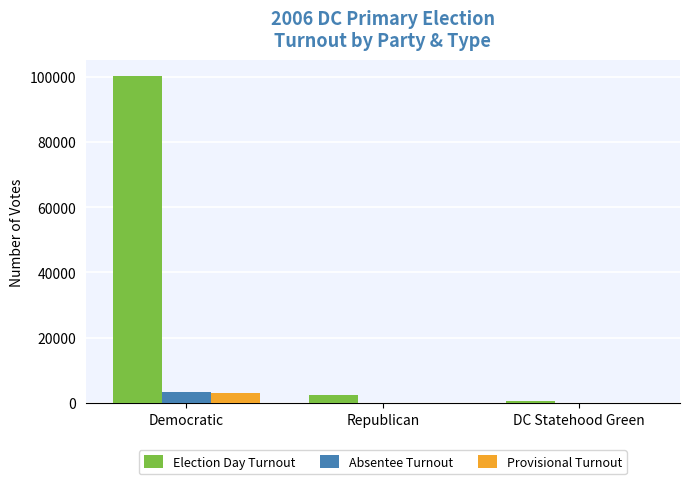

How many groups of bars are there?

3